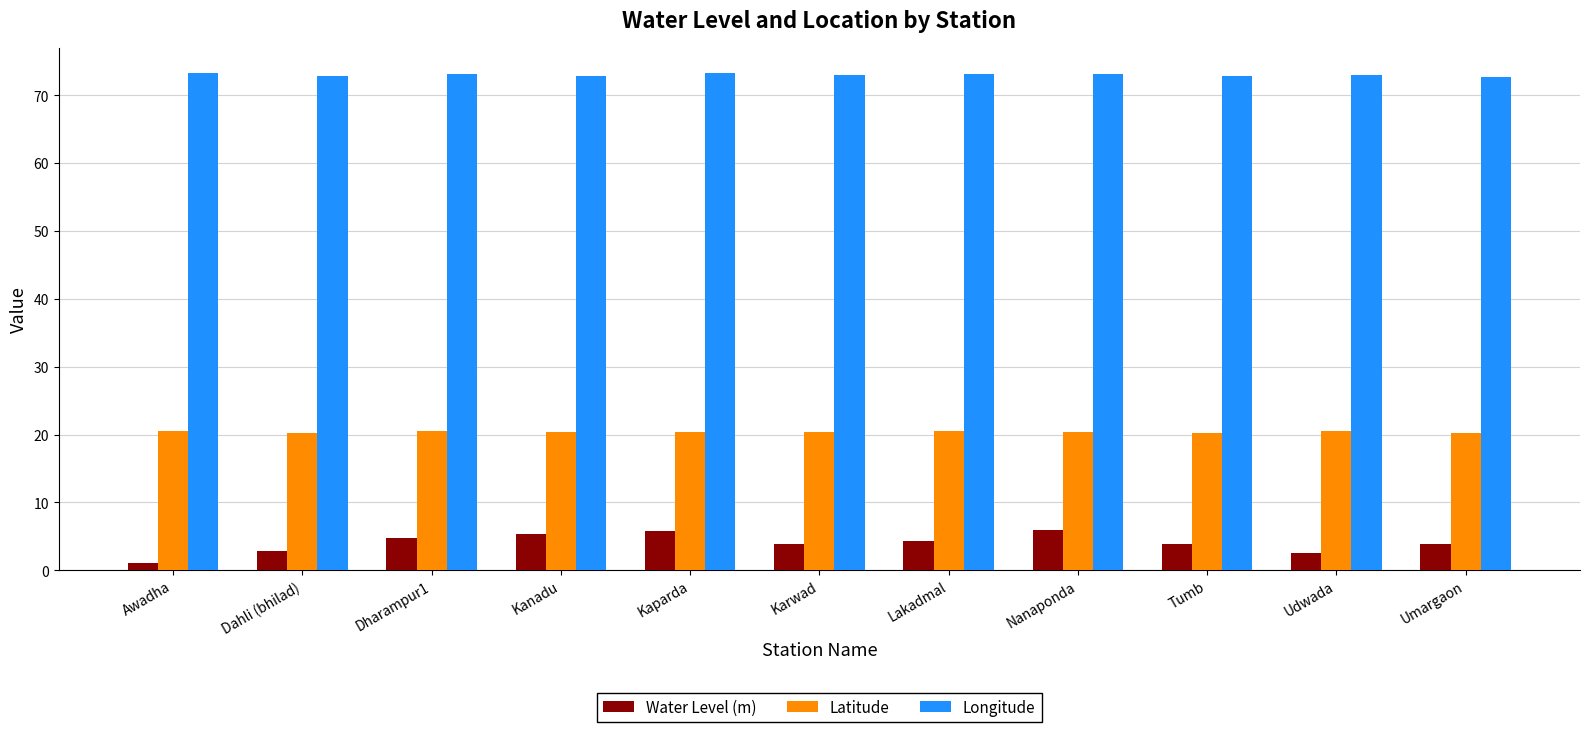

Rank the series by their average value, from lowest to highest.

Water Level (m), Latitude, Longitude